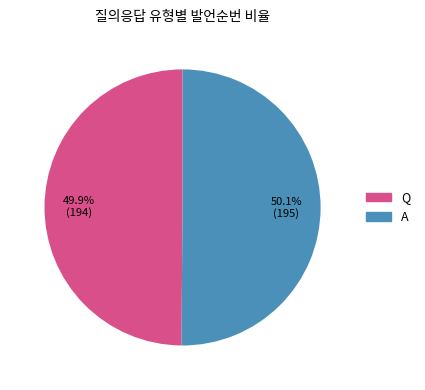

Approximately how many times larger is the value at A compared to Q?

1.0